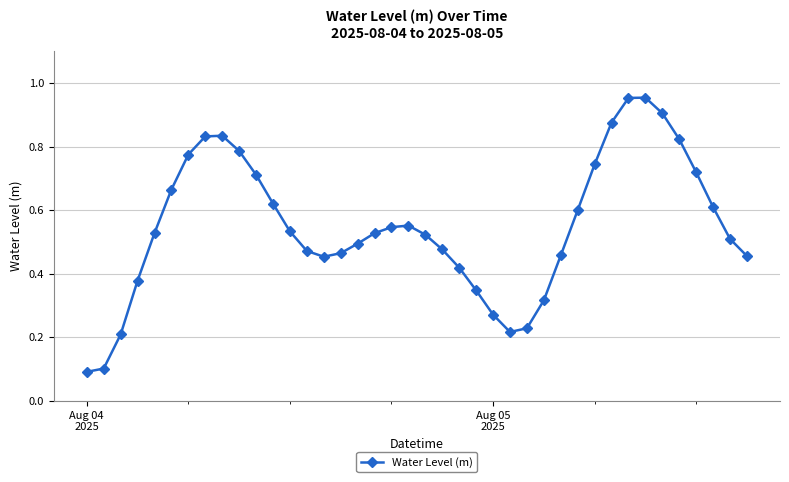

What is the sum of all values?

22.0